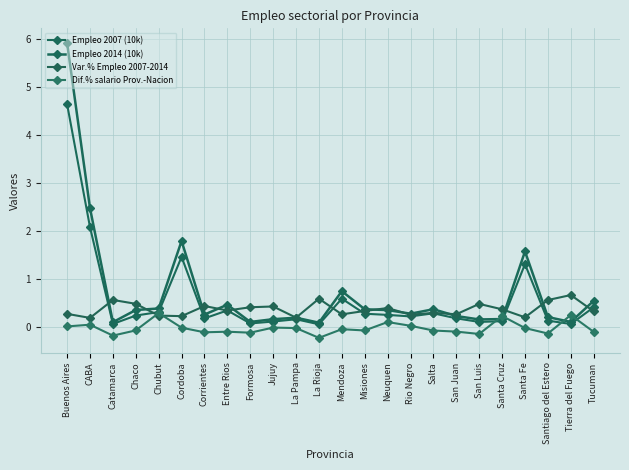

True or false: Empleo 2007 (10k) and Empleo 2014 (10k) cross at least once.

False